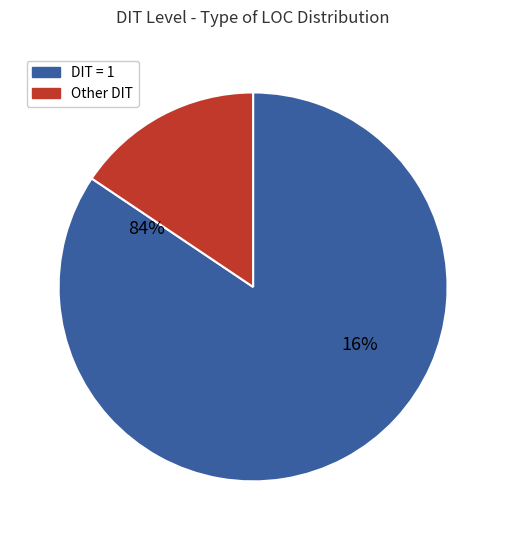

True or false: 15 accounts for 1% of the total.

False